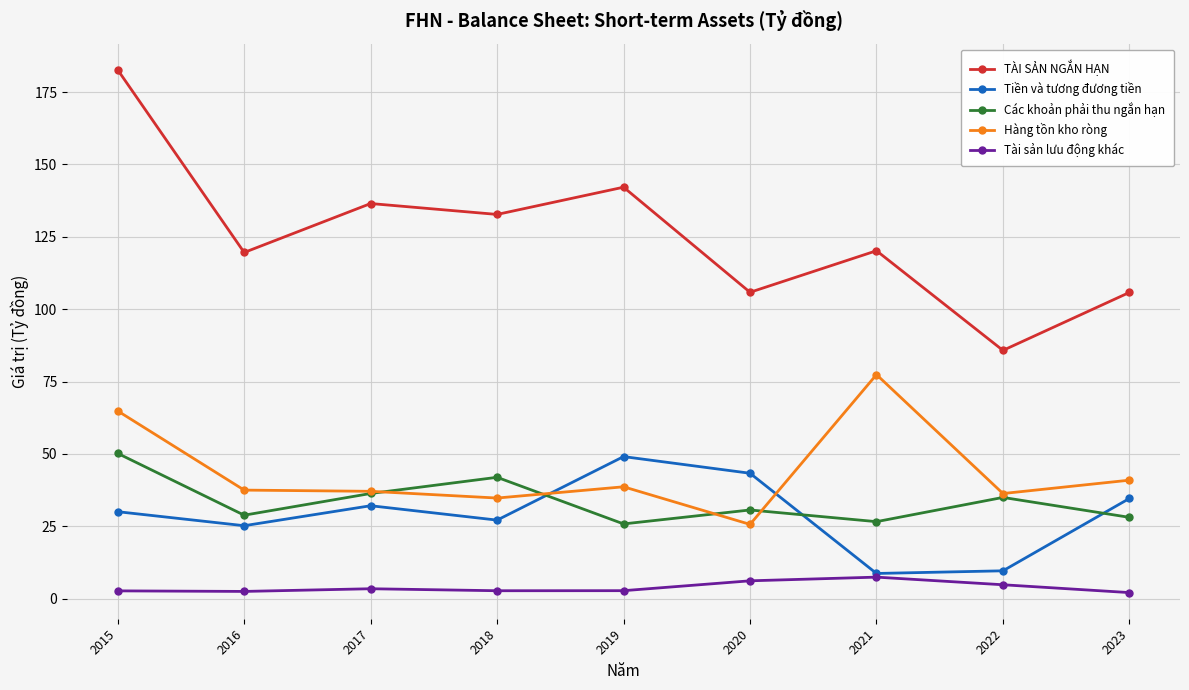

What is the value of the Tiền và tương đương tiền point at the 4th from the left?

27.1